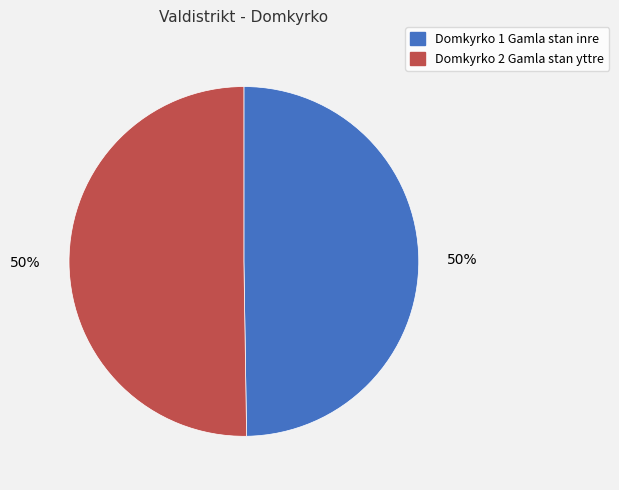

To the nearest percent, what is the combined percentage of Domkyrko 2 Gamla stan yttre and Domkyrko 1 Gamla stan inre?

100%